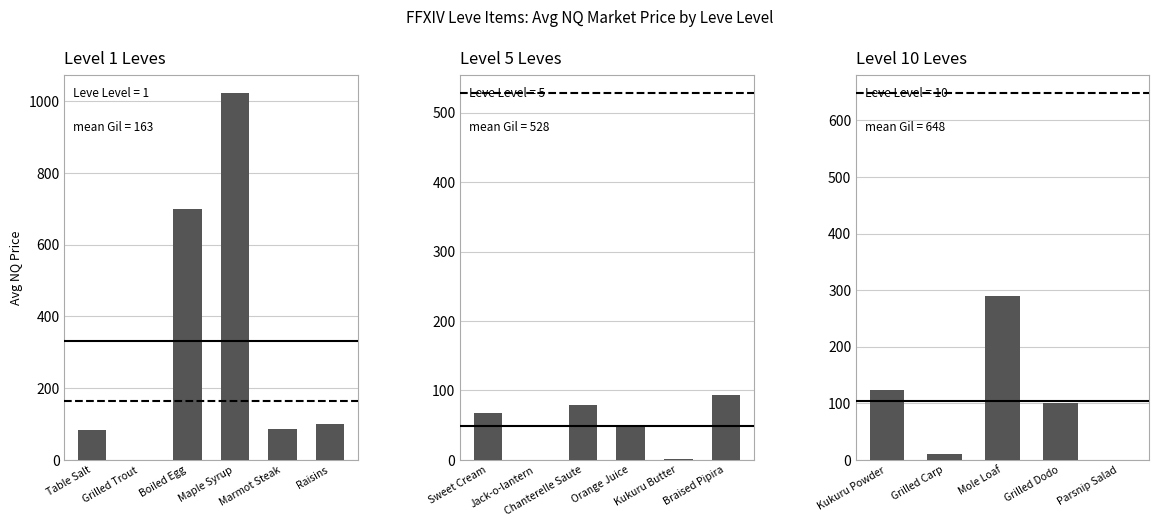

How many data points are less than 100?

2